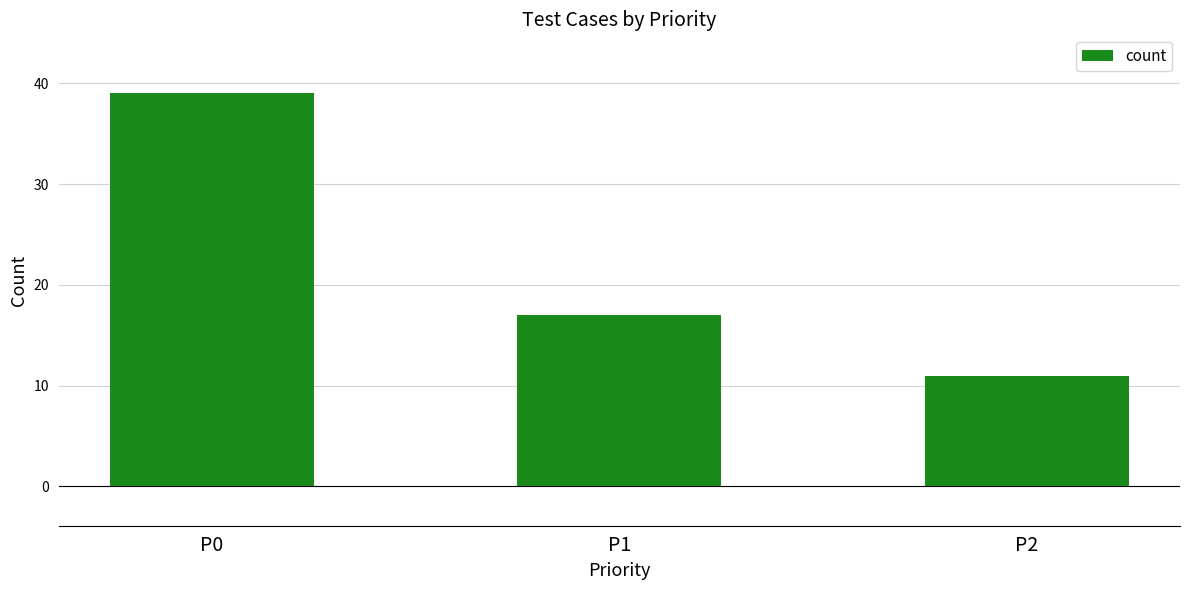

How many values are between 11 and 39?

3